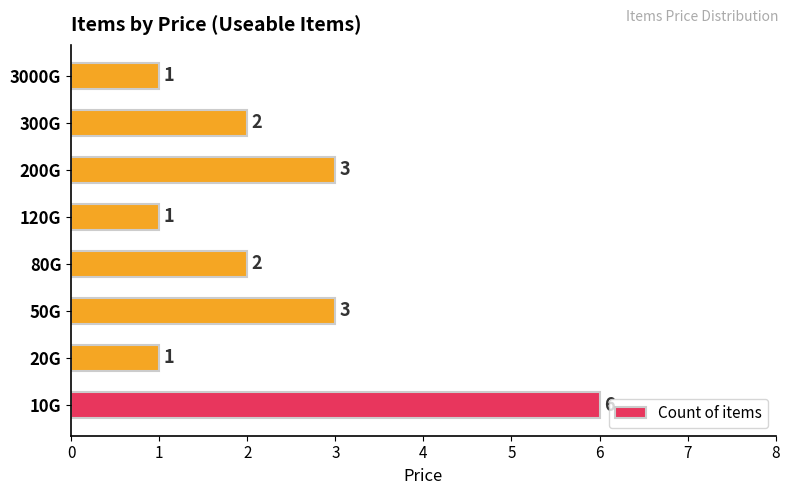

The value at 50G is 1. True or false?

False